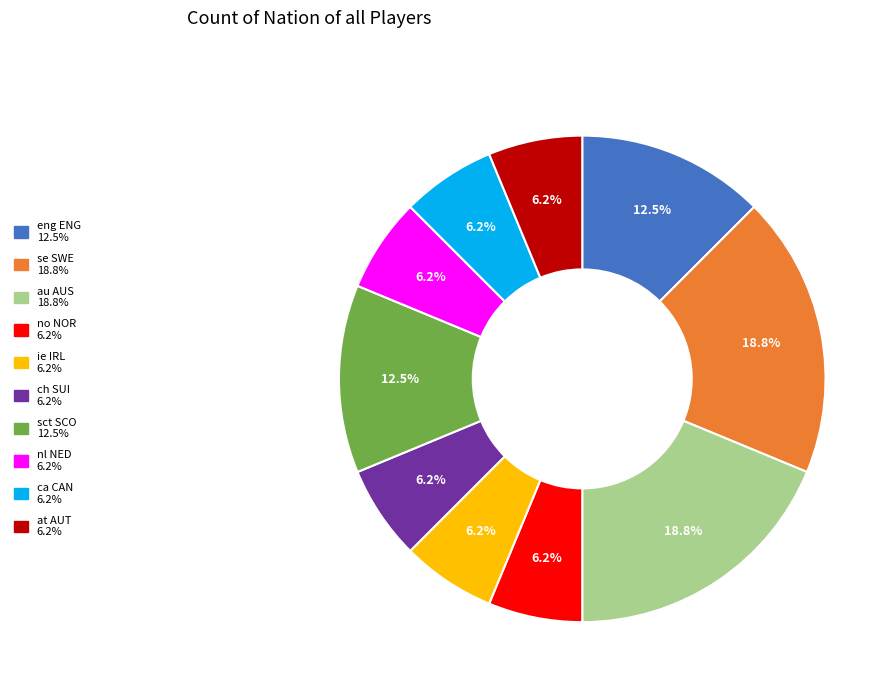

Is there a majority slice in this chart?

No